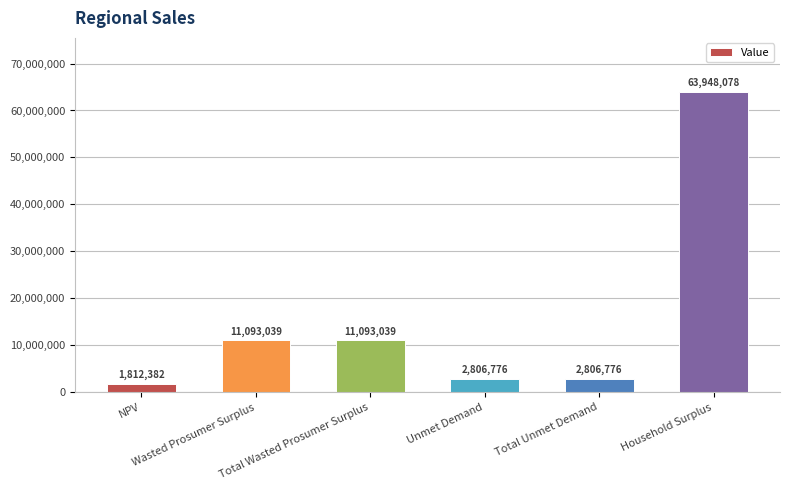

What is the minimum value shown in the chart?

1812382.3